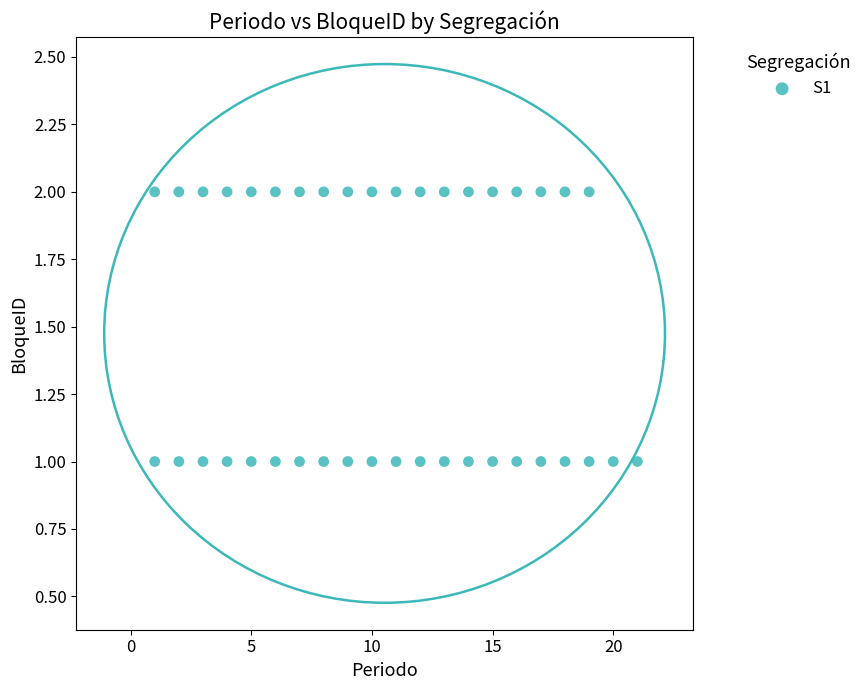

What is the range of X values (max minus min)?

20